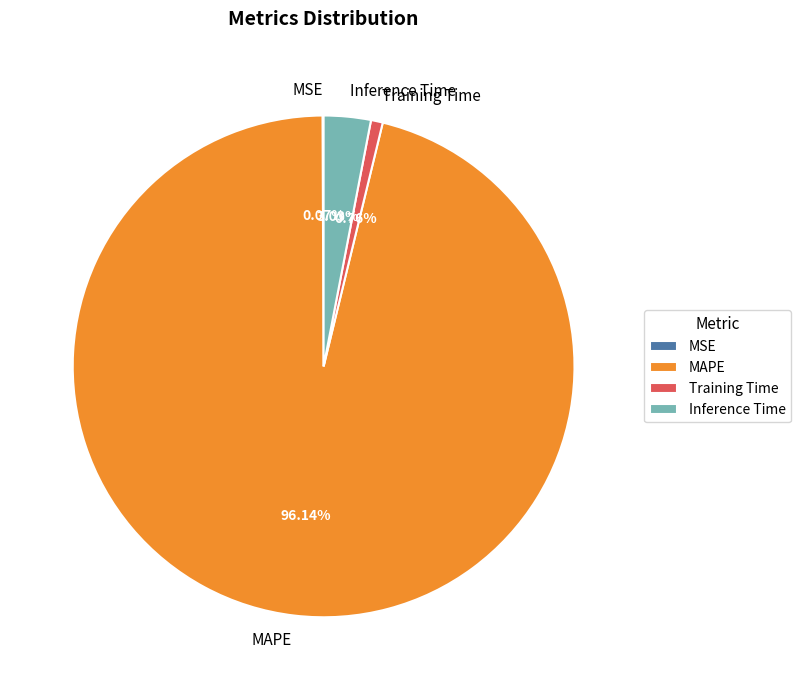

To the nearest percent, what portion does Inference Time represent?

3%